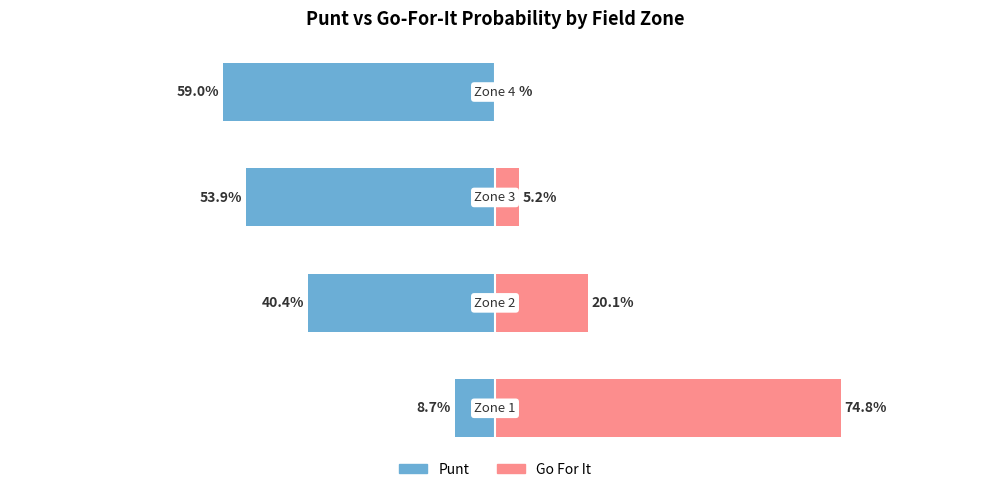

At 0, list the series in order from largest to smallest.

gofor, punt